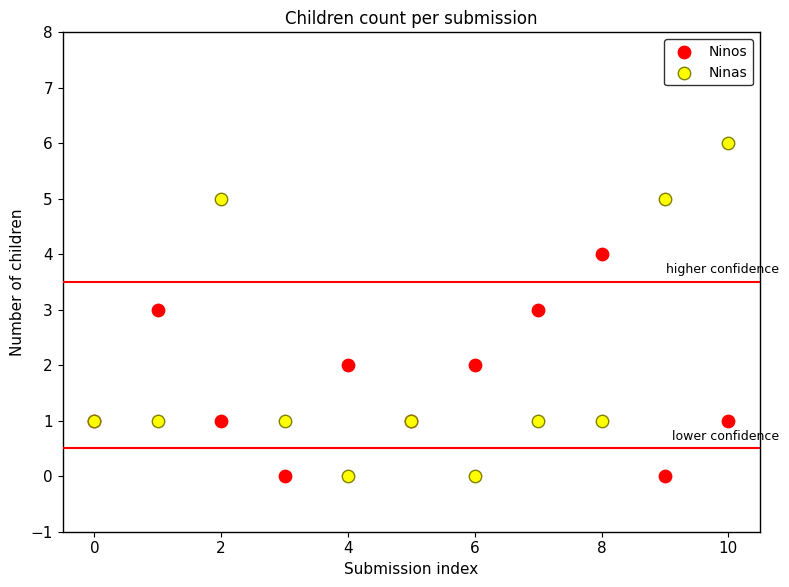

What are all the series names shown in the legend?

Ninos, Ninas